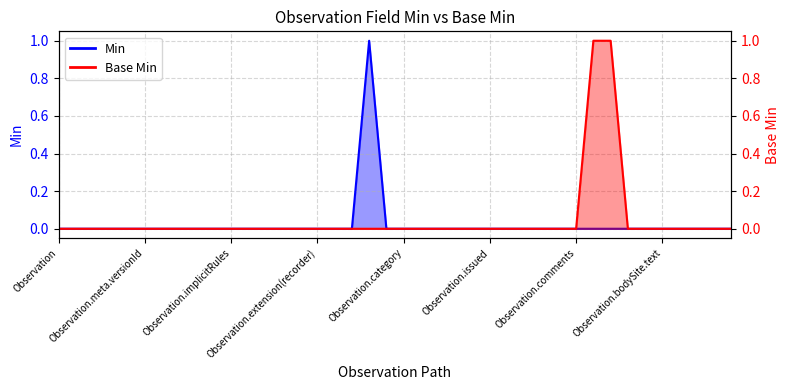

List the labels in order of Min value, largest first.

Observation.identifier, Observation, Observation.id, Observation.meta, Observation.meta.id, Observation.meta.extension, Observation.meta.versionId, Observation.meta.lastUpdated, Observation.meta.profile, Observation.meta.security, Observation.meta.tag, Observation.implicitRules, Observation.language, Observation.text, Observation.contained, Observation.extension, Observation.extension(recorder), Observation.extension(focus), Observation.modifierExtension, Observation.status, Observation.category, Observation.code, Observation.subject, Observation.encounter, Observation.effective[x], Observation.issued, Observation.performer, Observation.value[x], Observation.dataAbsentReason, Observation.interpretation, Observation.comments, Observation.bodySite, Observation.bodySite.id, Observation.bodySite.extension, Observation.bodySite.coding, Observation.bodySite.text, Observation.method, Observation.specimen, Observation.device, Observation.referenceRange